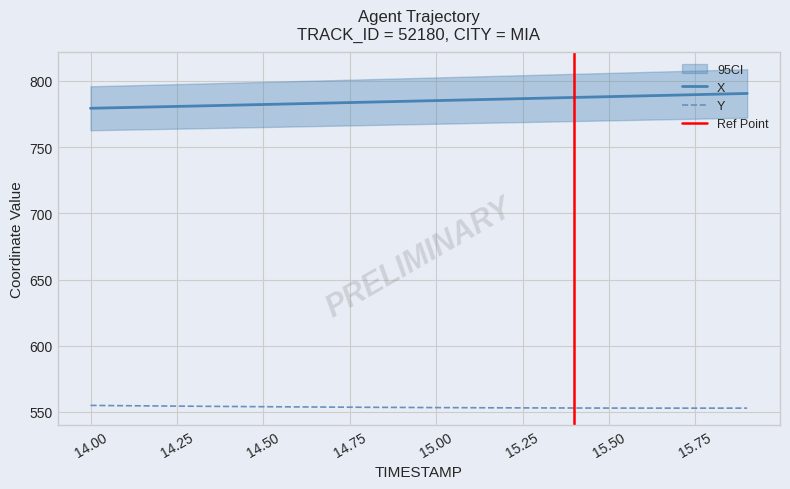

Which label corresponds to the smallest value in the chart?

15.8